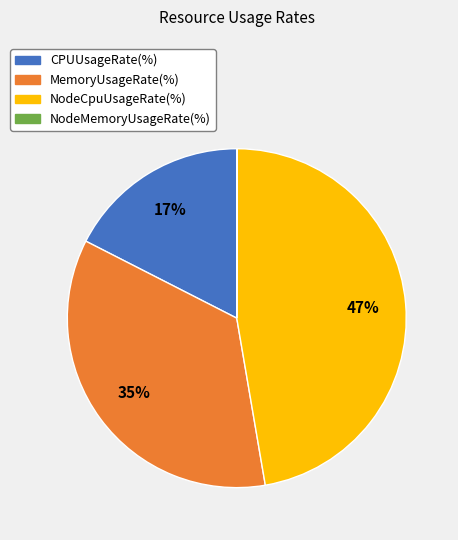

To the nearest percent, what is the average slice percentage?

25%